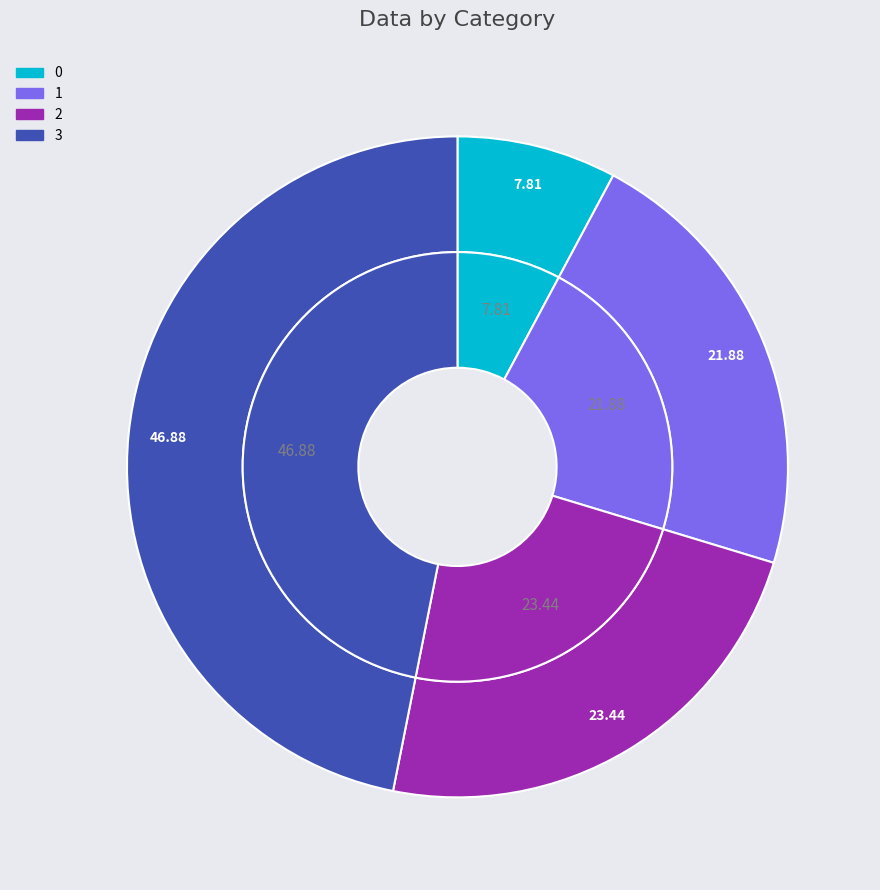

To the nearest percent, what percentage of the pie is 2?

23%